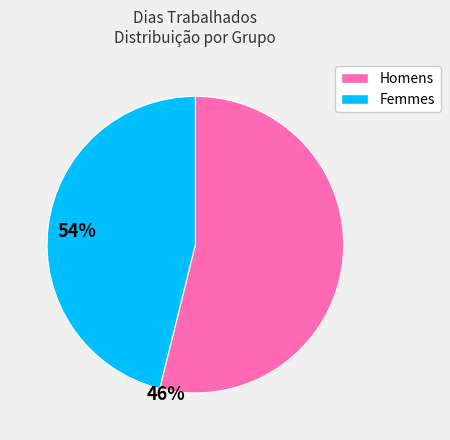

Does any single category account for the majority?

Yes